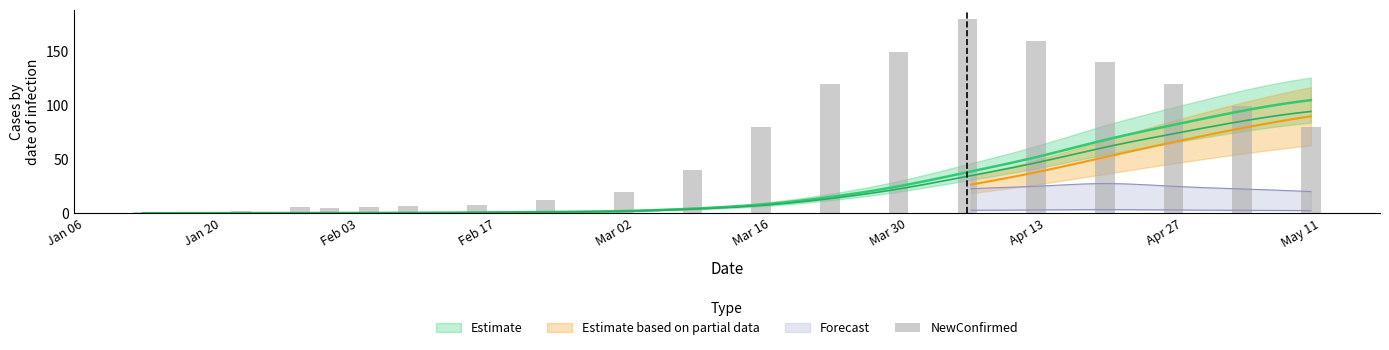

Which has a higher value, Apr 27 or Feb 17?

Apr 27